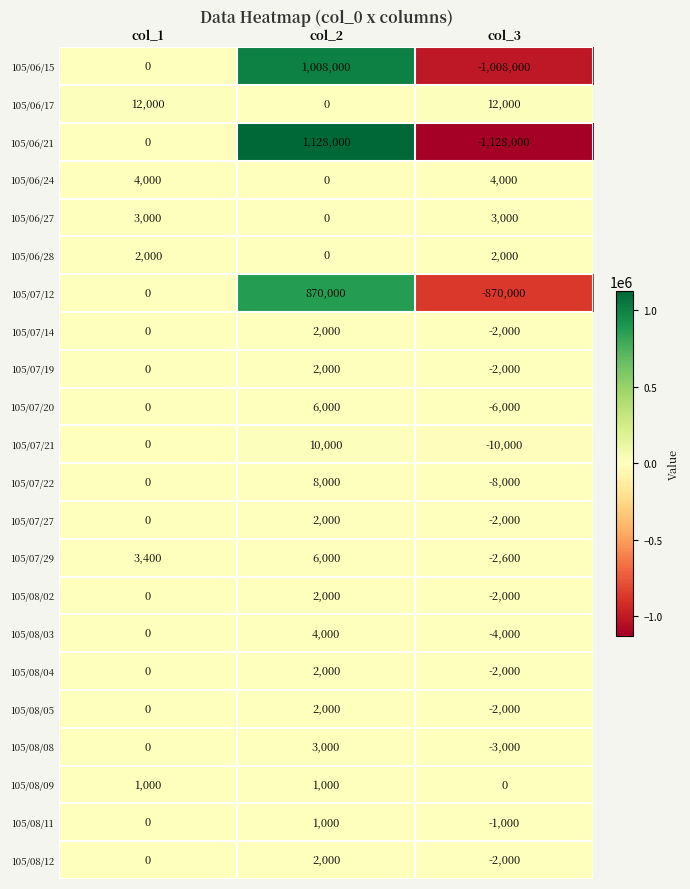

Count the number of categories in the chart.

3